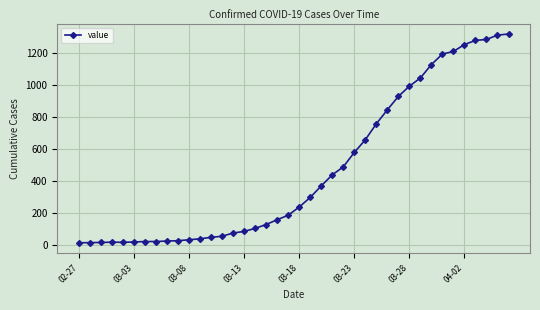

What is the sum of all values?

18666